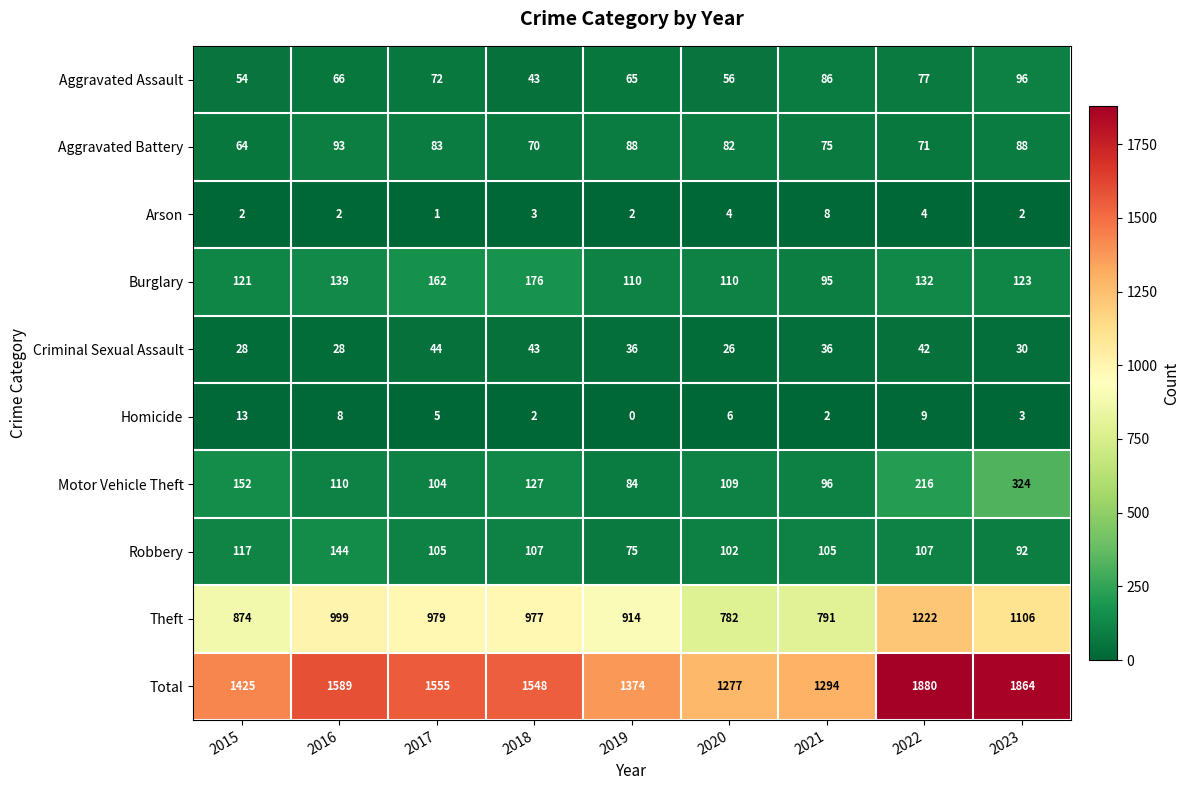

At which label is Theft closest to 1002?

2016